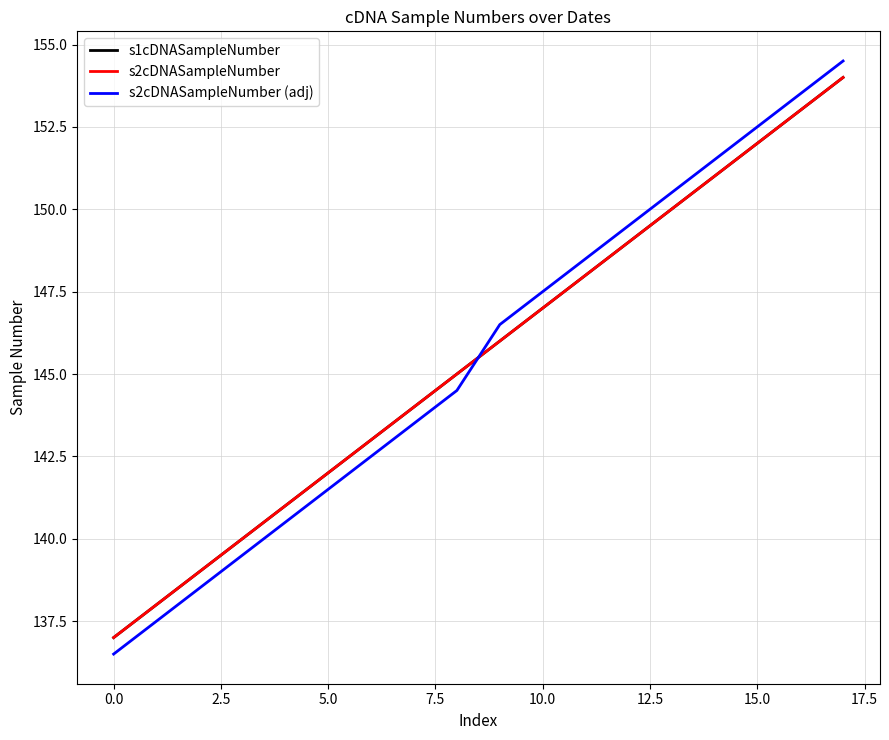

Does the chart have visible grid lines?

Yes